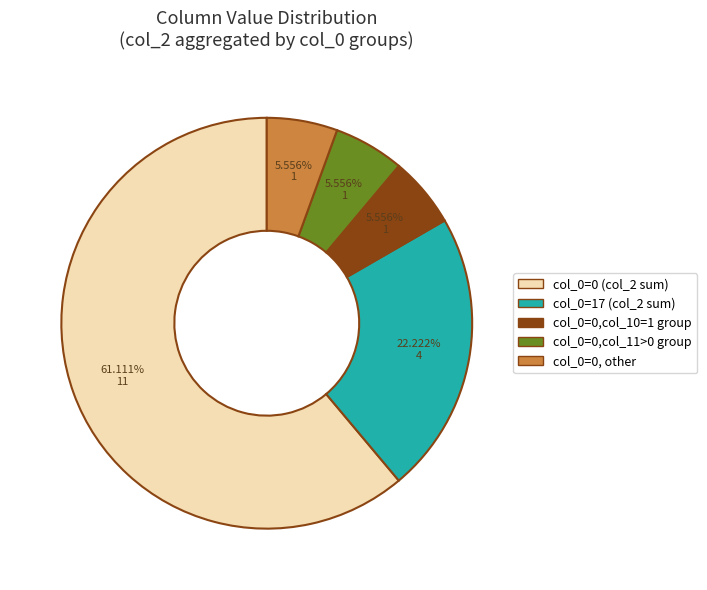

Does any single category account for the majority?

Yes